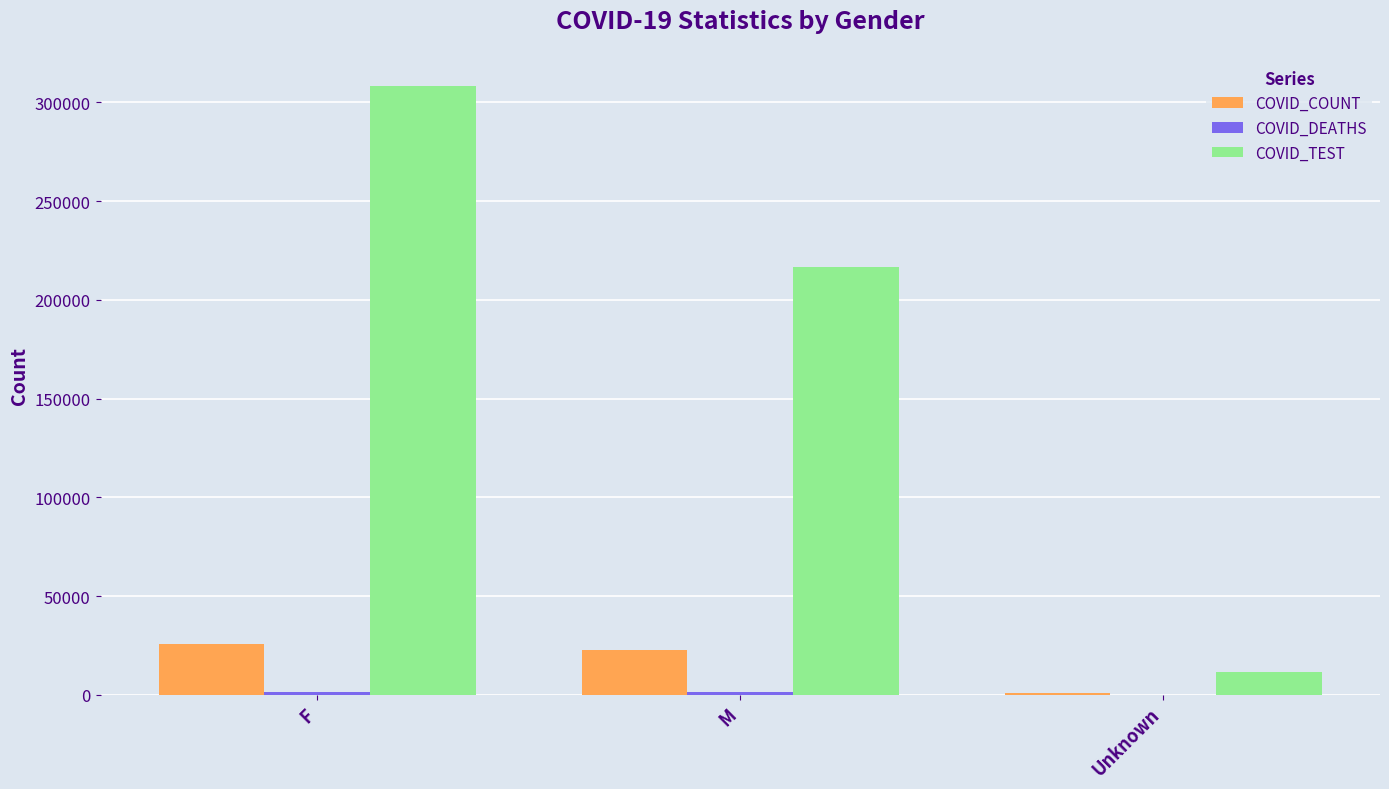

Which category has the highest value across all series?

F